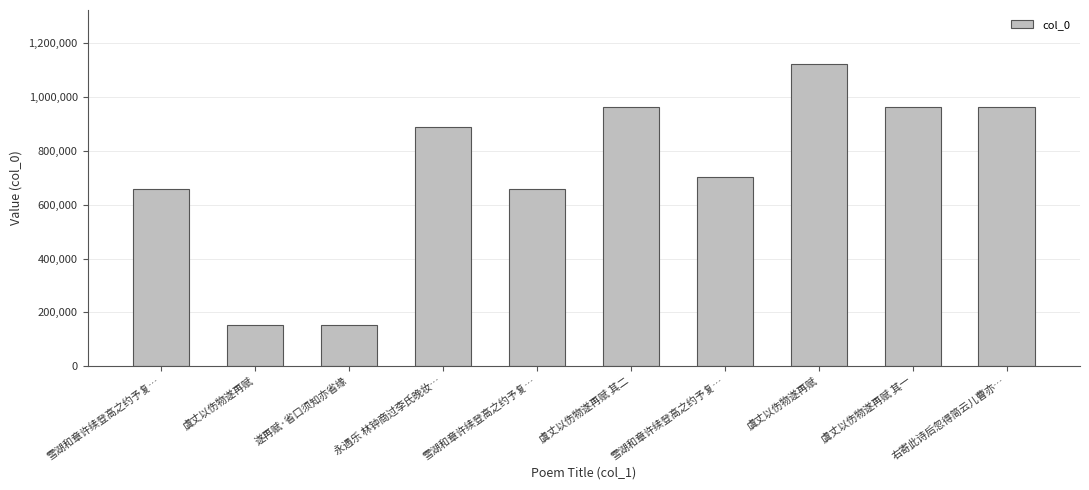

Rank the categories by value from lowest to highest.

虞丈以伤物遂再赋, 遂再赋·省口须知亦省缘, 雪湖和章许续登高之约予复…, 雪湖和章许续登高之约予复…, 雪湖和章许续登高之约予复…, 永遇乐 林钟商过李氏晚妆…, 虞丈以伤物遂再赋 其二, 虞丈以伤物遂再赋 其一, 右寄此诗后忽得简云儿曹亦…, 虞丈以伤物遂再赋